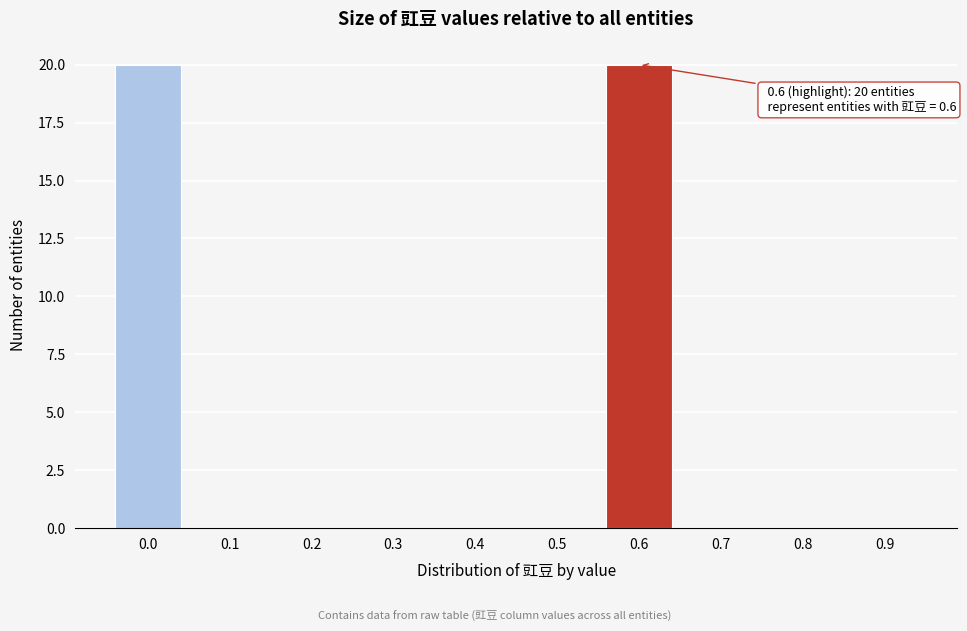

Reading left to right, what are all the values shown in this chart?

0.0=20	0.1=0	0.2=0	0.3=0	0.4=0	0.5=0	0.6=20	0.7=0	0.8=0	0.9=0